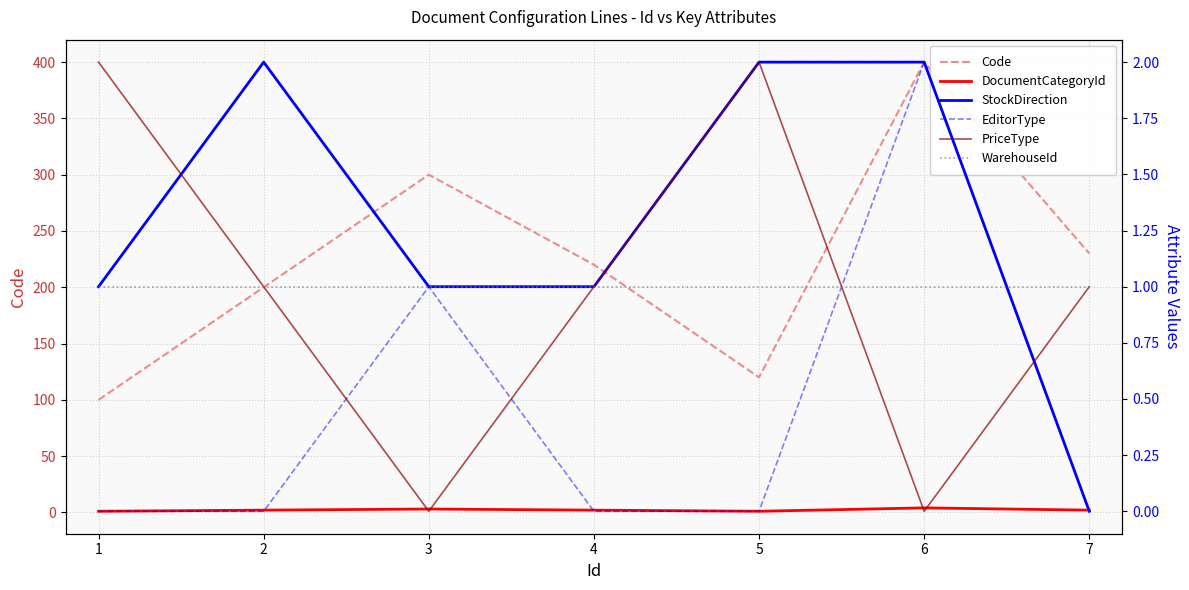

The Code series shows 120 at 5. True or false?

True